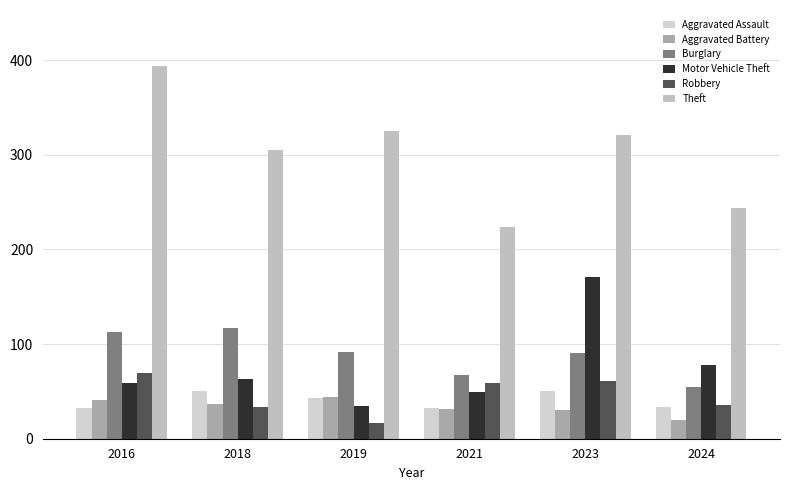

Which category has the lowest value in the Motor Vehicle Theft series?

2019